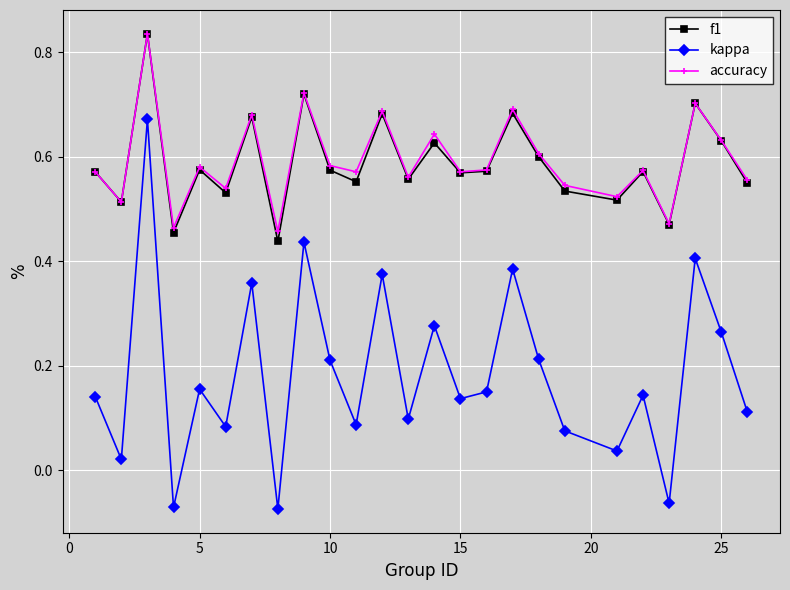

At how many categories does at least one series exceed 0?

25